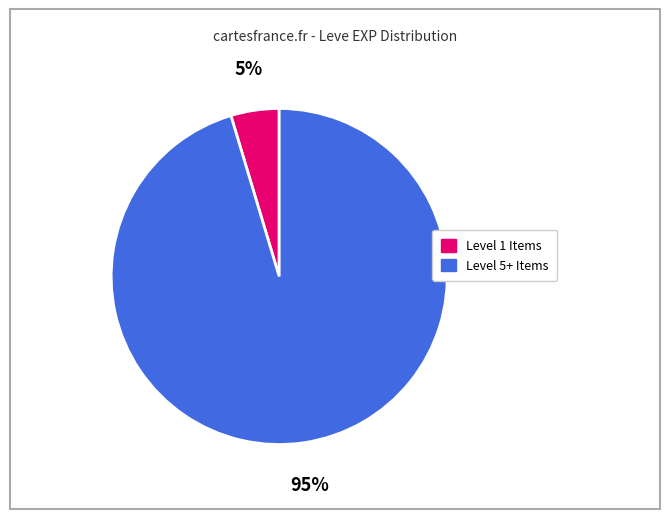

Is there a majority slice in this chart?

Yes